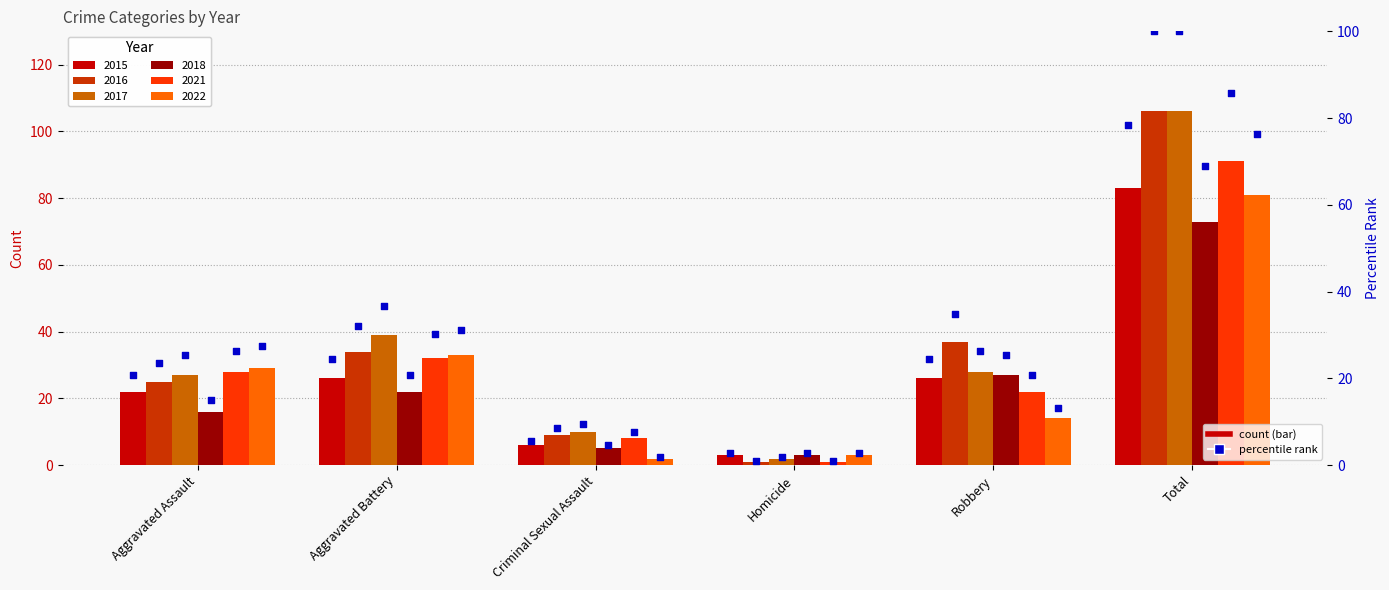

Between Homicide and Aggravated Battery, which is larger?

Aggravated Battery